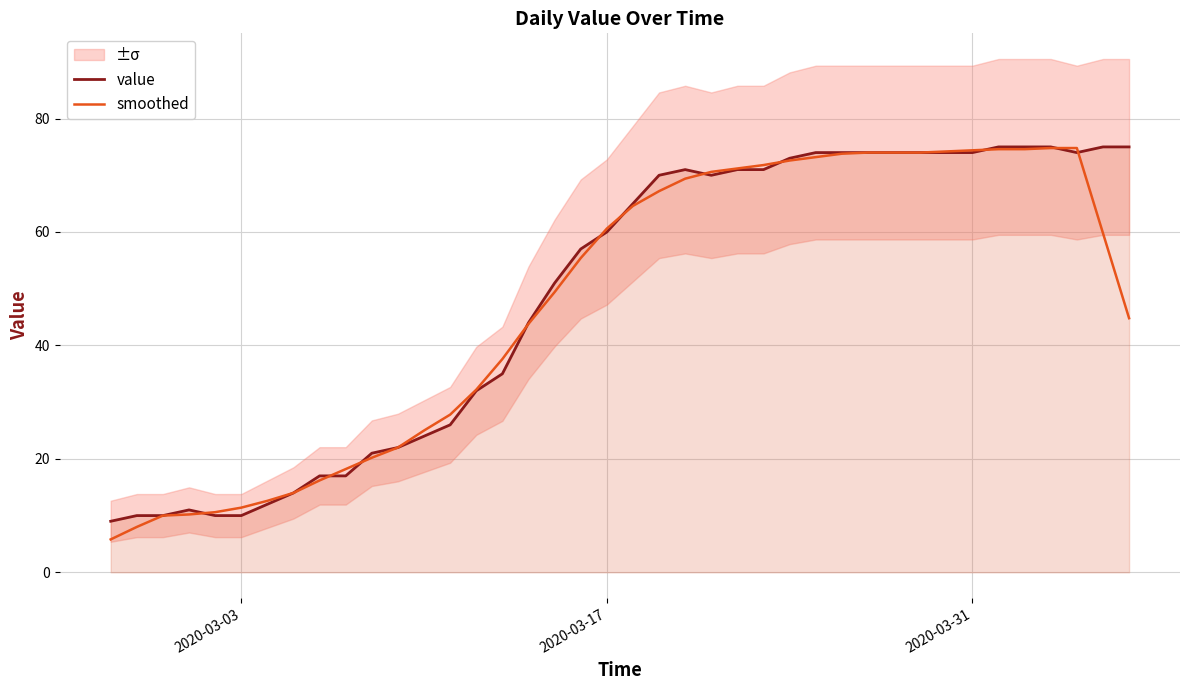

How many data points in value are less than 65?

20